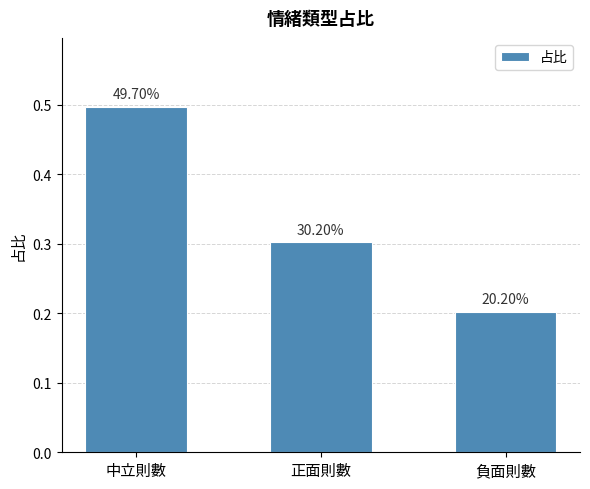

At which category does the chart reach its peak across all series?

中立則數